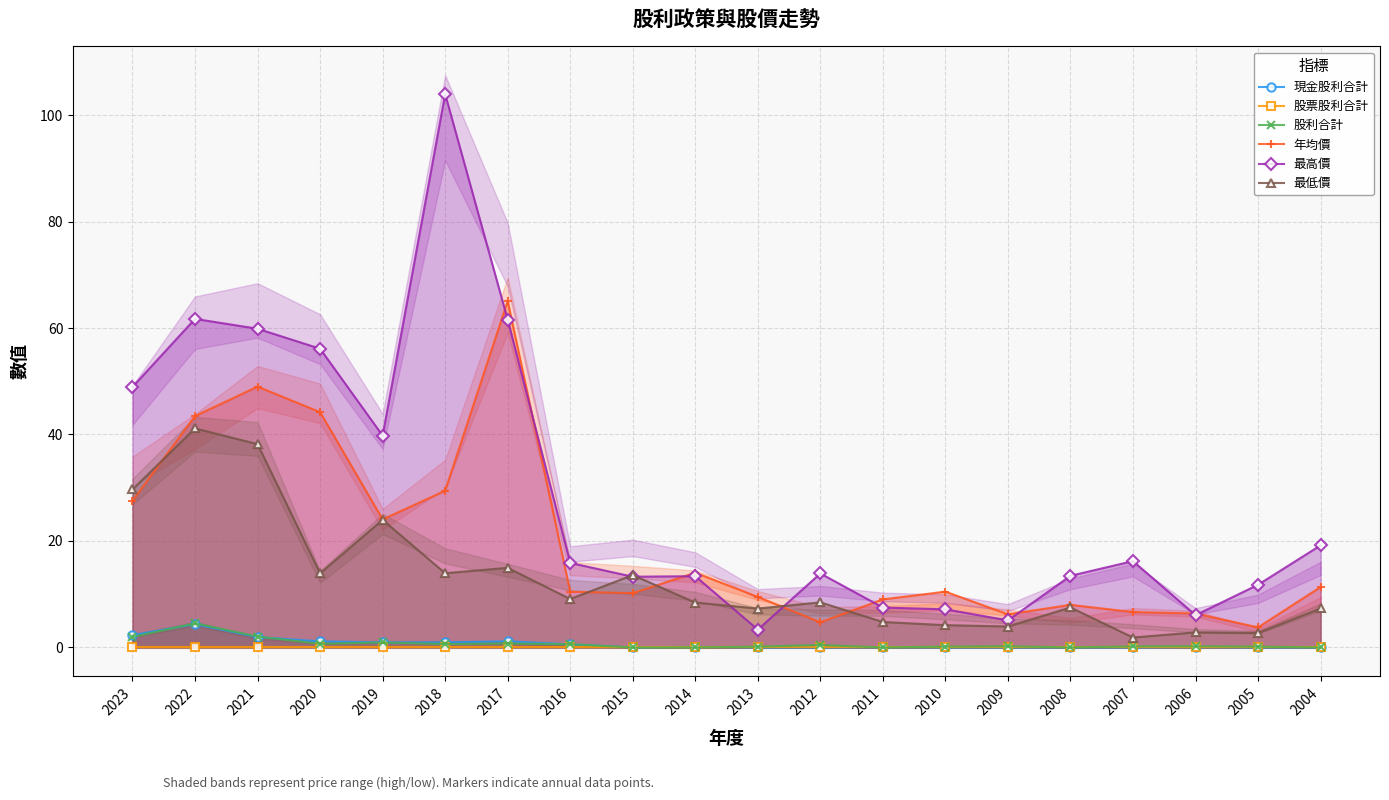

What value does the 最低價 series have at 2018?

13.9